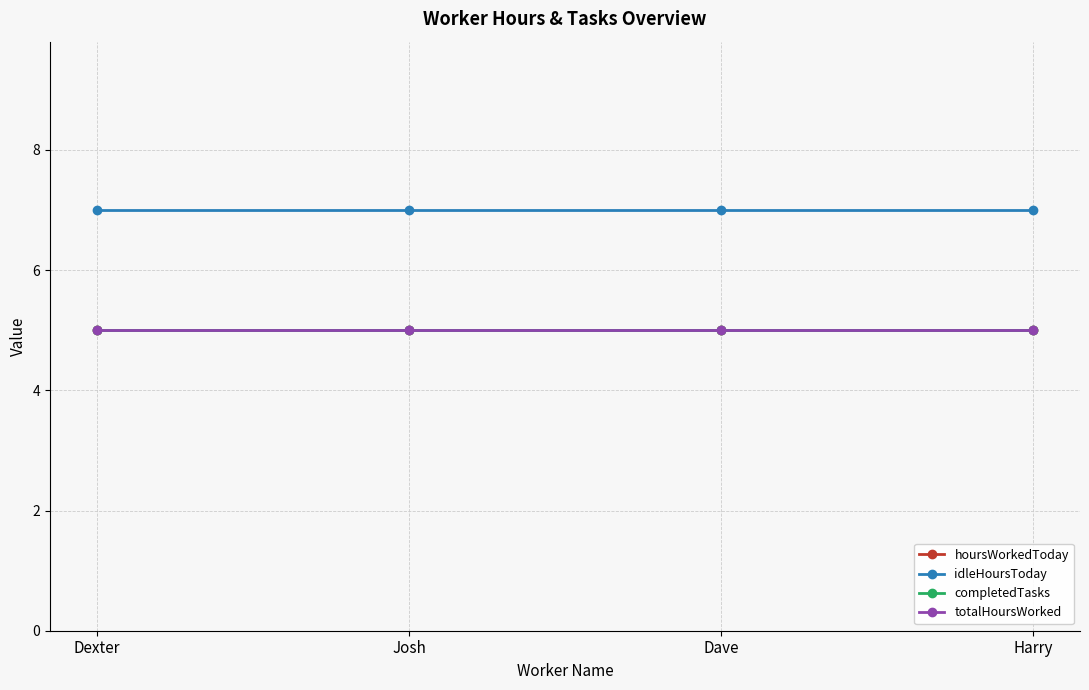

True or false: completedTasks has a value of 5 at Dexter.

True